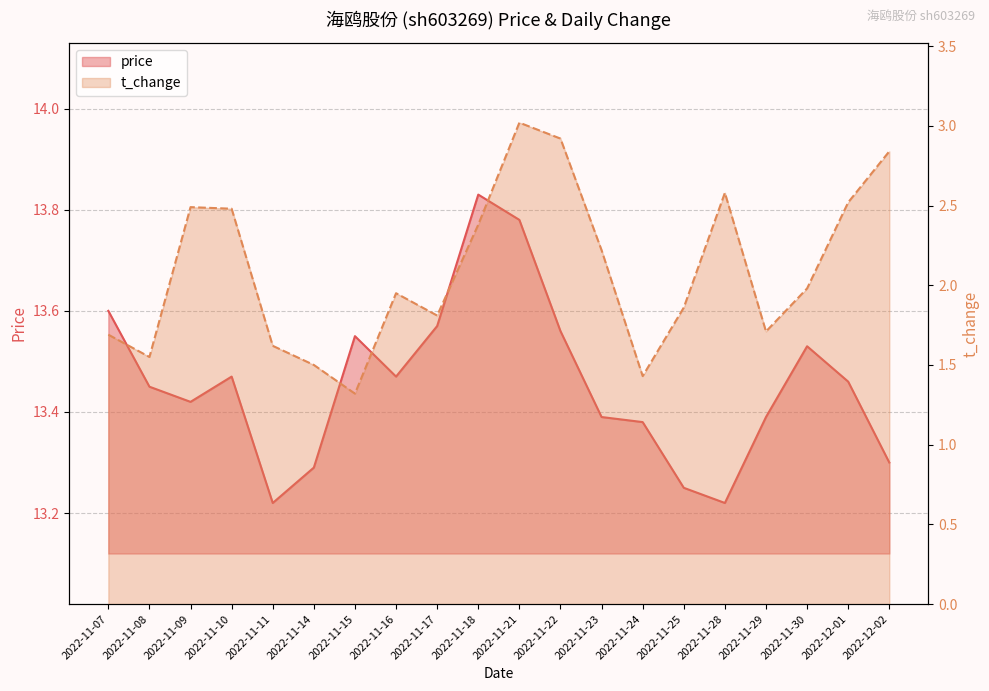

What is the value of the price point at the 6th from the left?

13.3